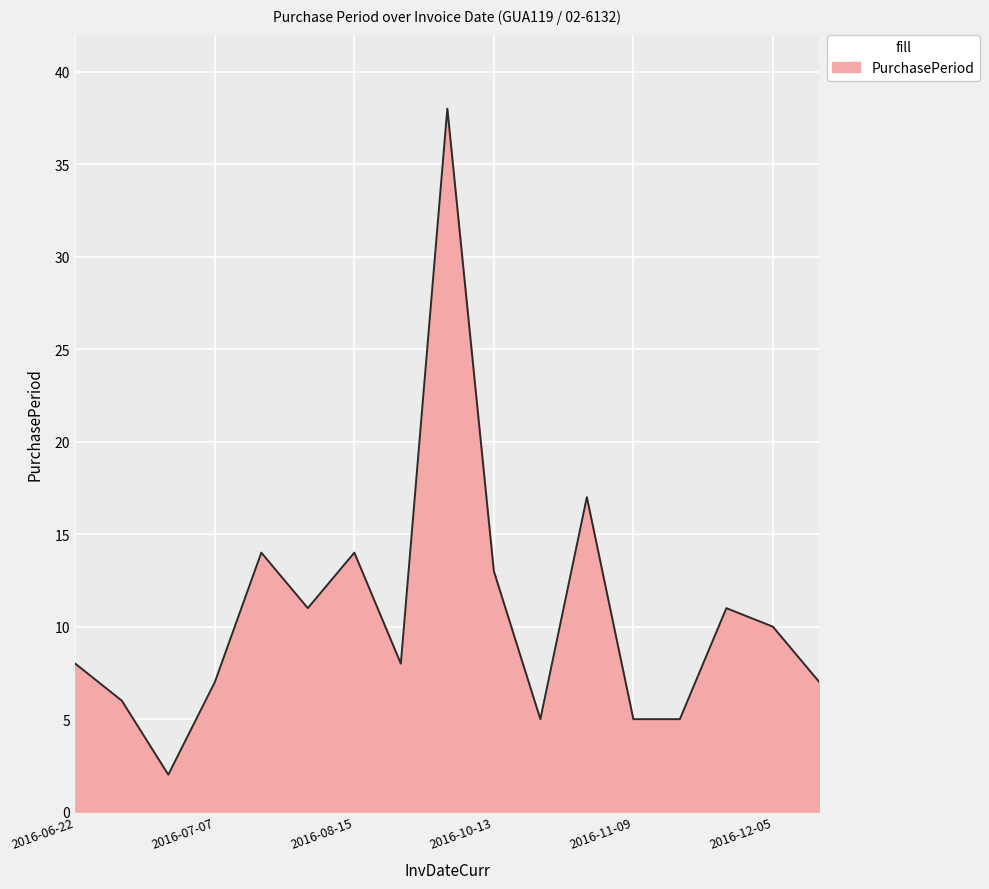

What is the greatest value displayed?

38